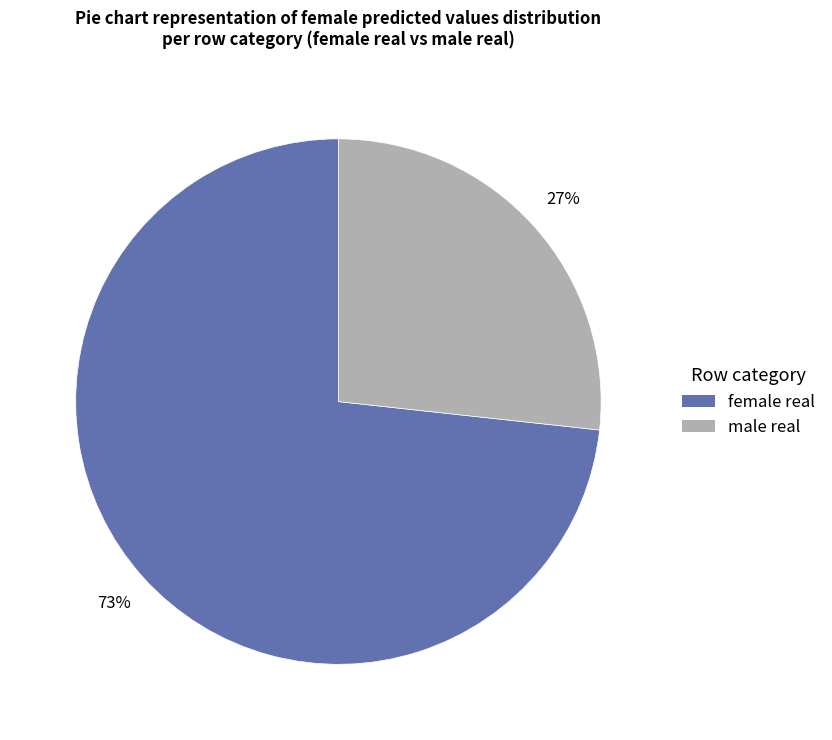

How many slices are in this pie chart?

2